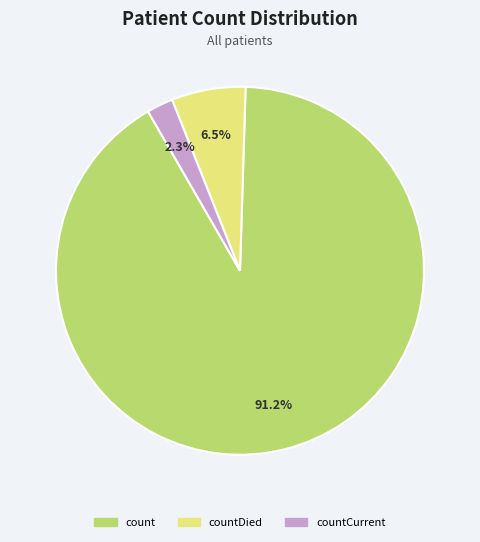

To the nearest percent, what is the difference between the count and countCurrent slice percentages?

89%